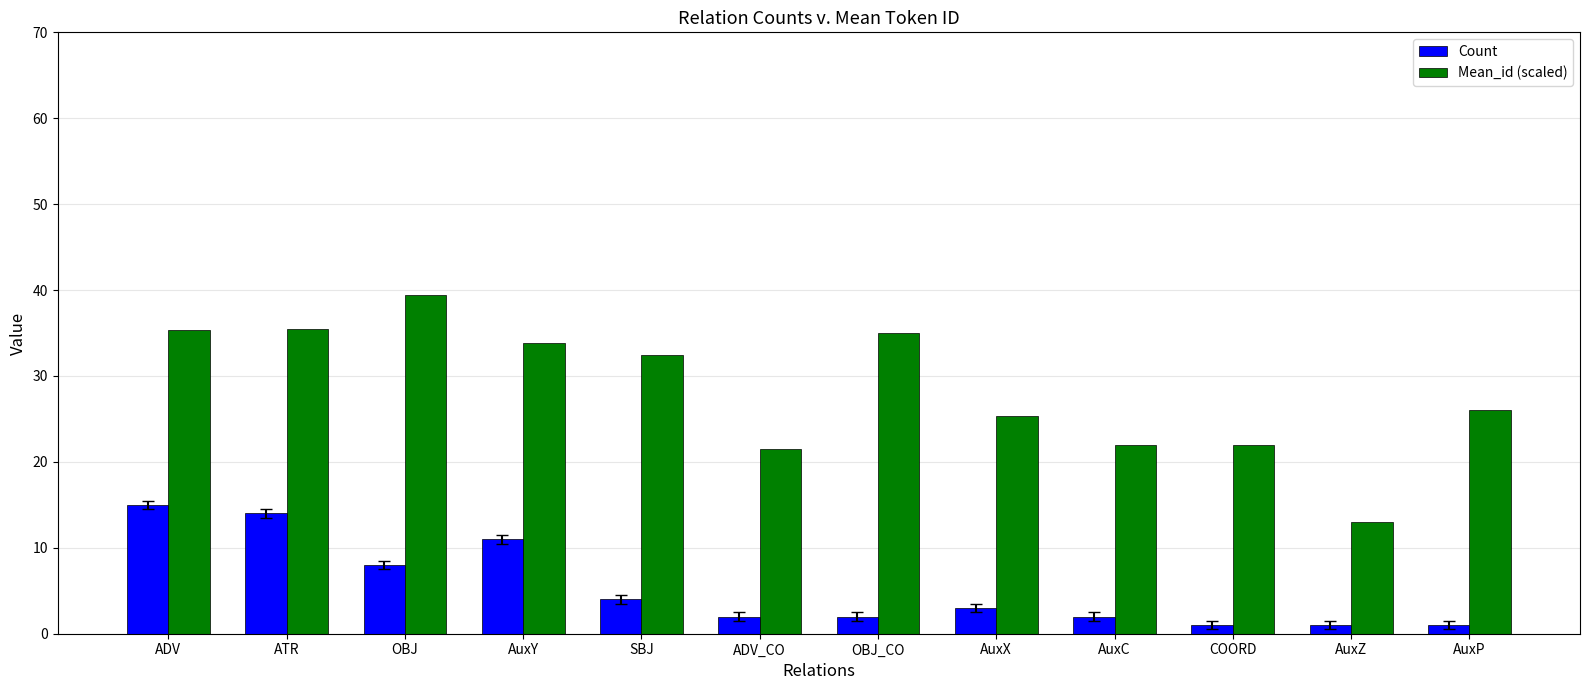

What is the total value across all series at AuxZ?

14.0